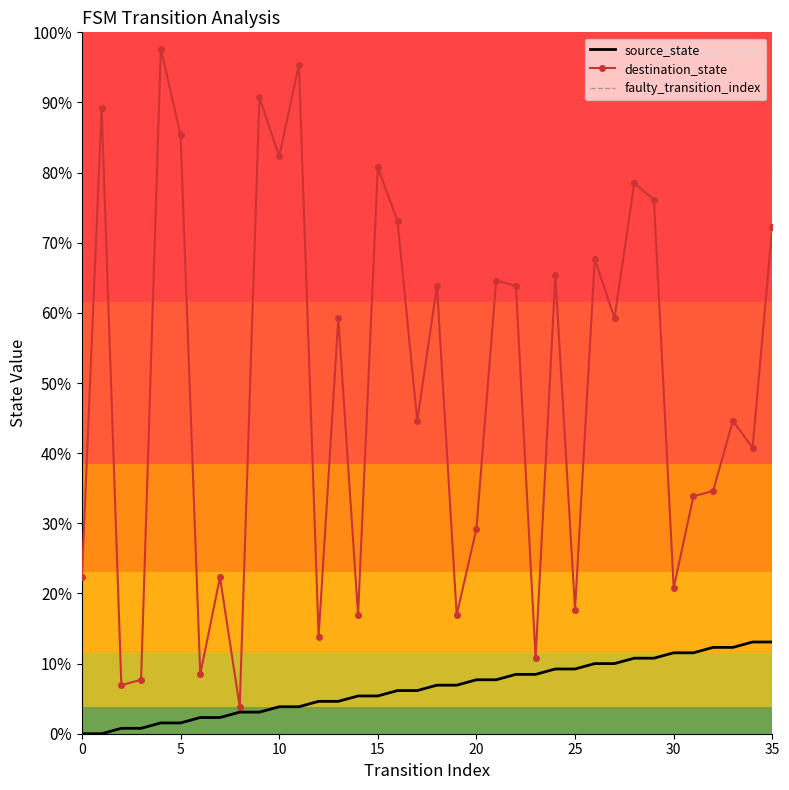

Which series has the largest total across all categories?

destination_state